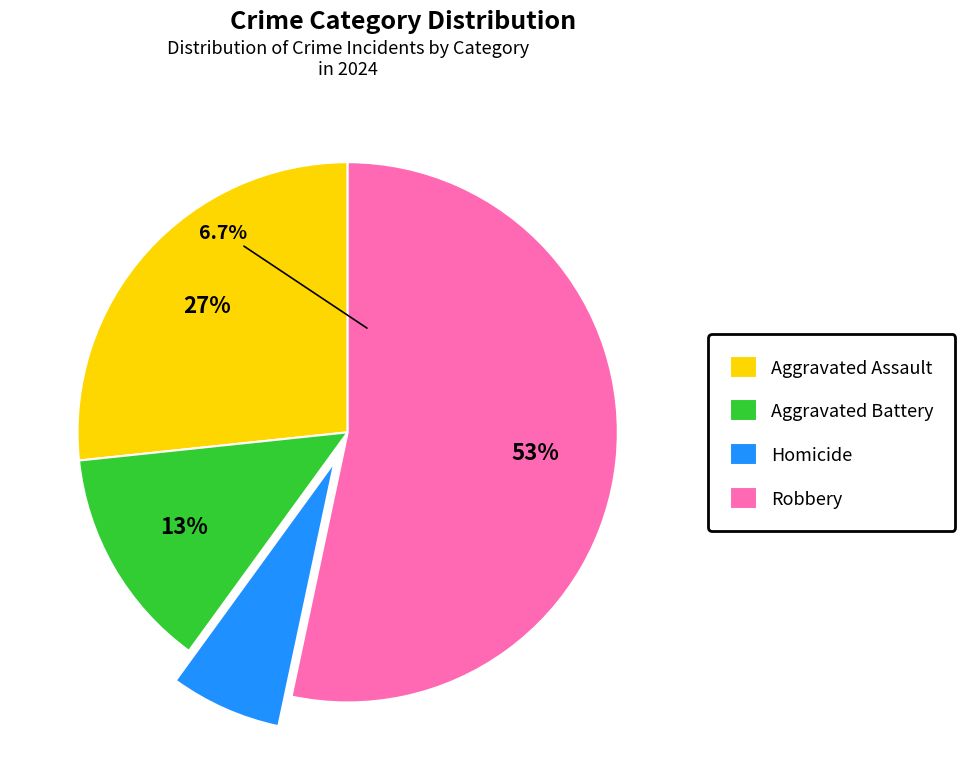

Which slice represents more than half of the pie?

Robbery